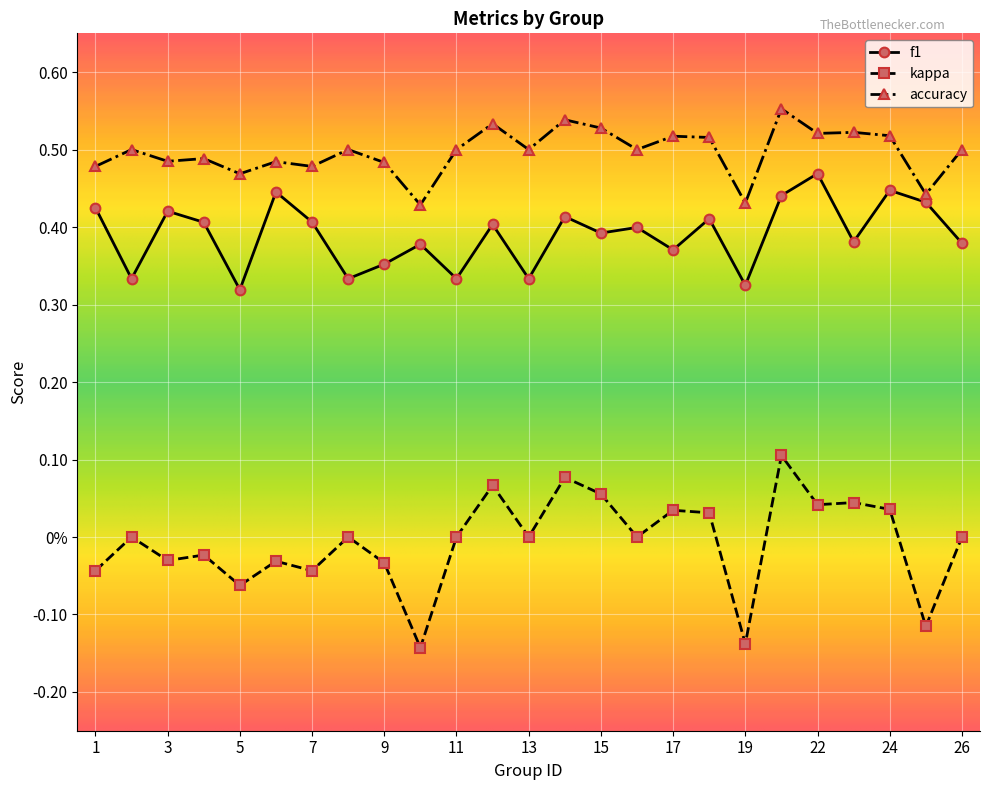

What are all the series names shown in the legend?

f1, kappa, accuracy